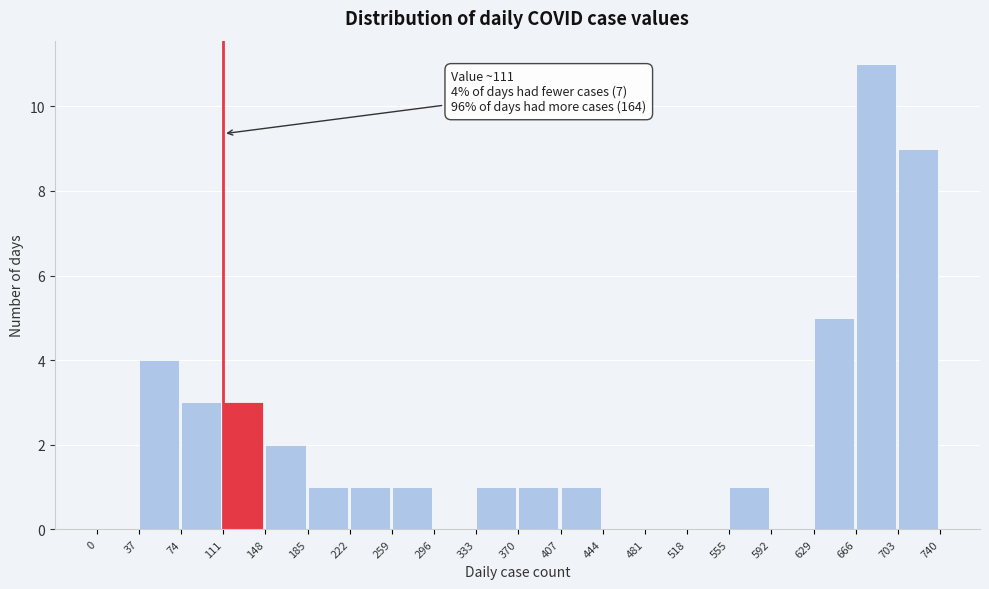

Which range on the x-axis has the tallest bar?

666 to 703